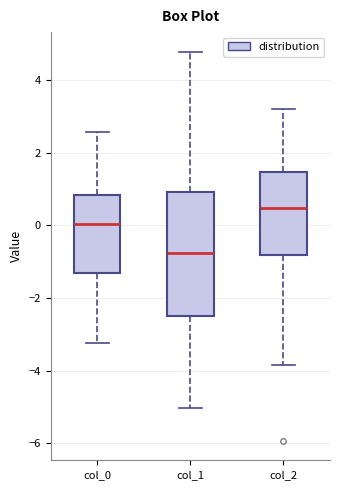

Reading left to right, transcribe this box plot: for each box, give where its median line is, the range the box spans, and where its two whiskers end, as read against the y-axis. The values are not printed on the chart, so give them approximately, as read against the axis.

col_0: median 0.0, box -1.4 to 0.8, whiskers -3.2 to 2.6
col_1: median -0.8, box -2.4 to 1.0, whiskers -5.0 to 4.8
col_2: median 0.4, box -0.8 to 1.4, whiskers -3.8 to 3.2